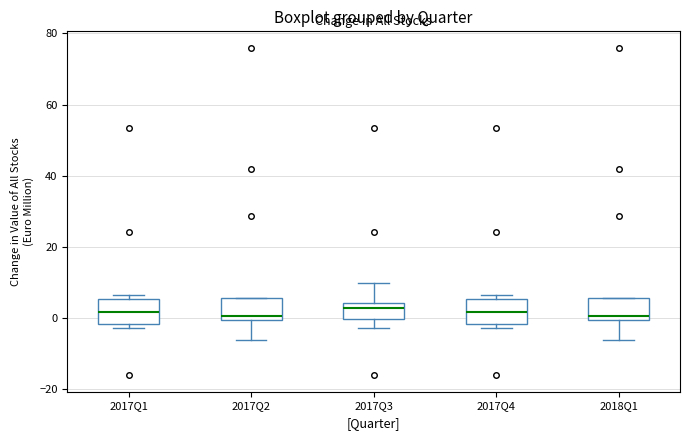

Where does the lower whisker of the box for 2017Q2 end on the y-axis? The values are not printed on the chart, so give them approximately, as read against the axis.

-6